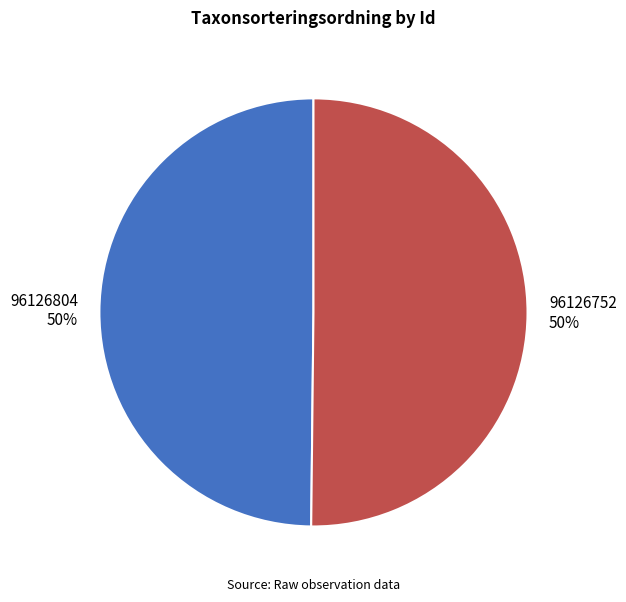

To the nearest percent, what portion does 96126752 represent?

50%